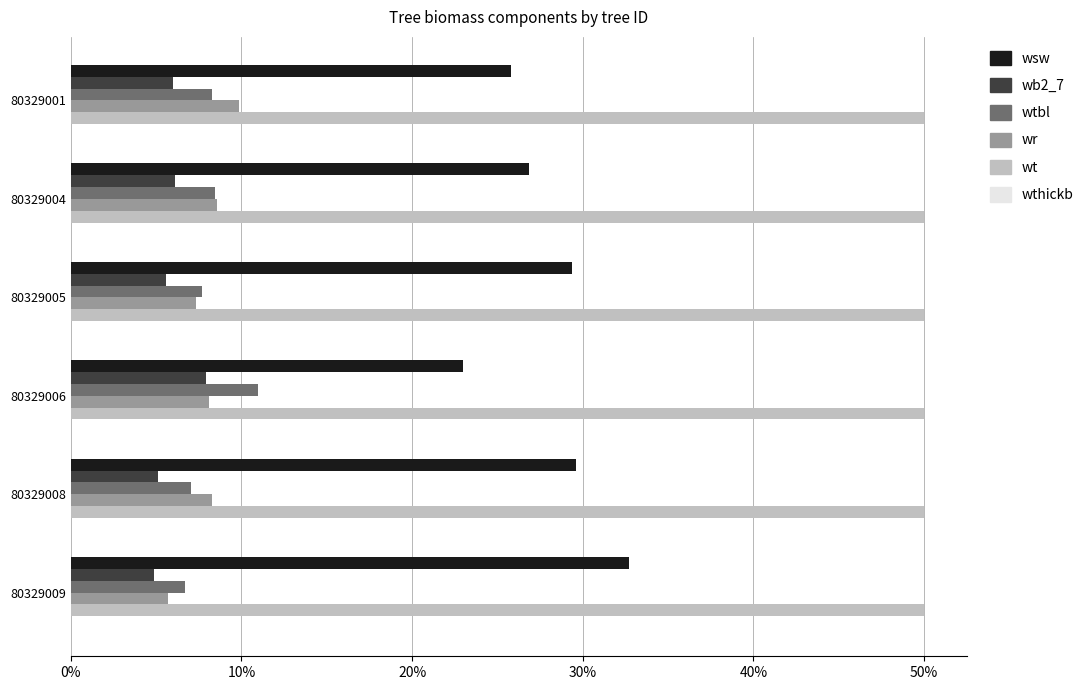

Which category has the highest value in the wsw series?

80329009